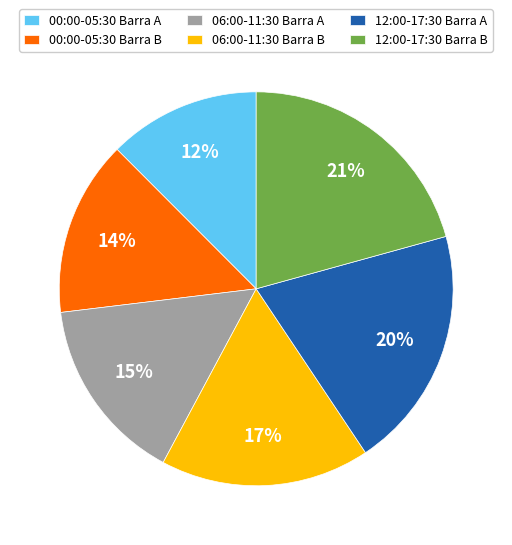

To the nearest percent, what percentage of the pie is 12:00-17:30 Barra B?

21%